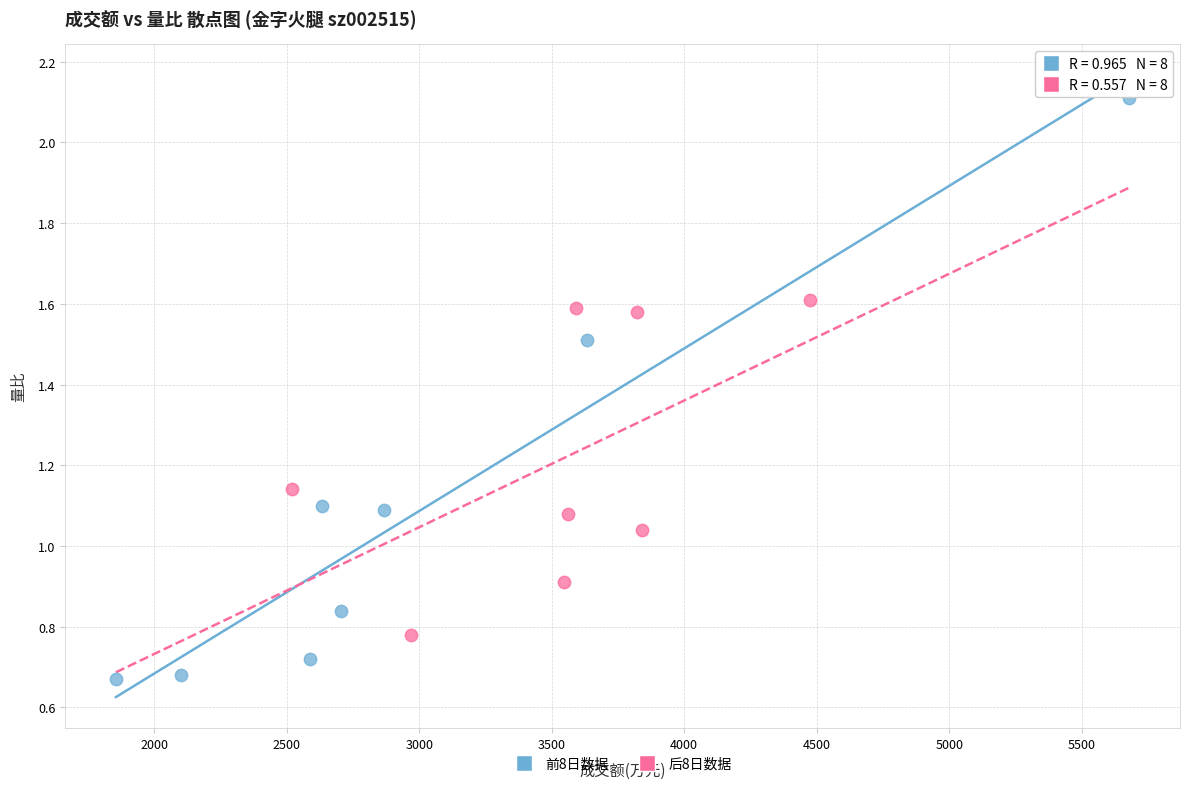

What are all the series names shown in the legend?

前8日数据, 后8日数据